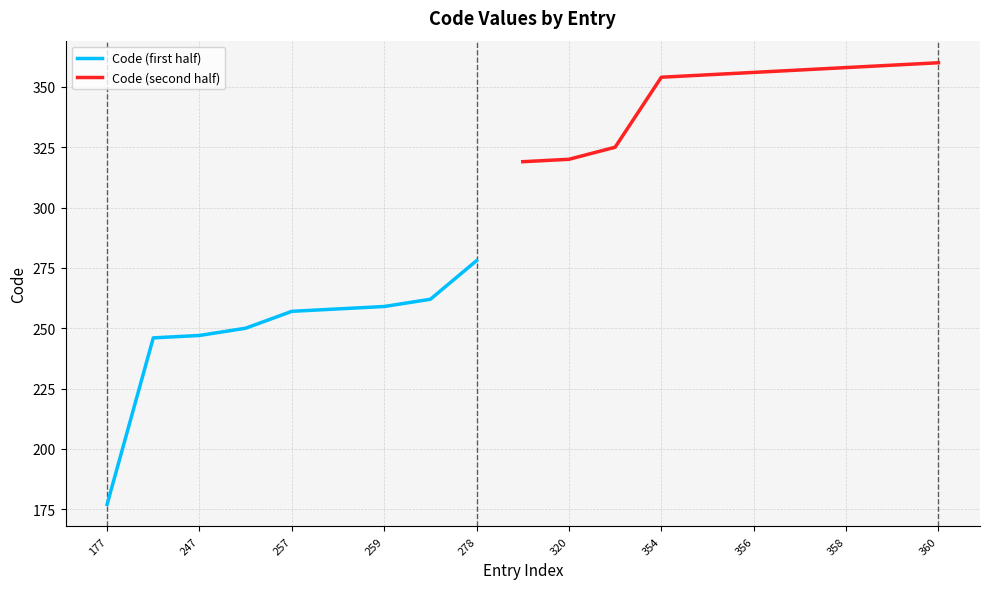

Reading left to right, transcribe all the data shown in this chart.

177	246	247	250	257	258	259	262	278	319	320	325	354	355	356	357	358	359	360